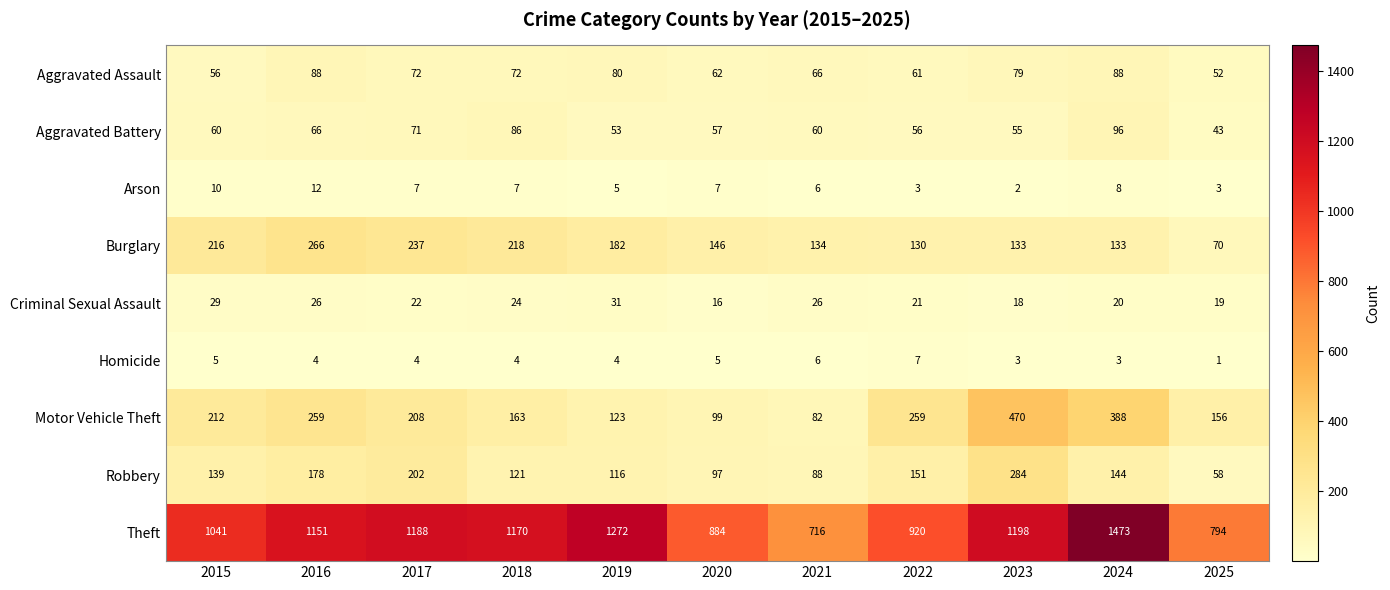

Rank the series at 2018 from highest to lowest value.

Theft, Burglary, Motor Vehicle Theft, Robbery, Aggravated Battery, Aggravated Assault, Criminal Sexual Assault, Arson, Homicide